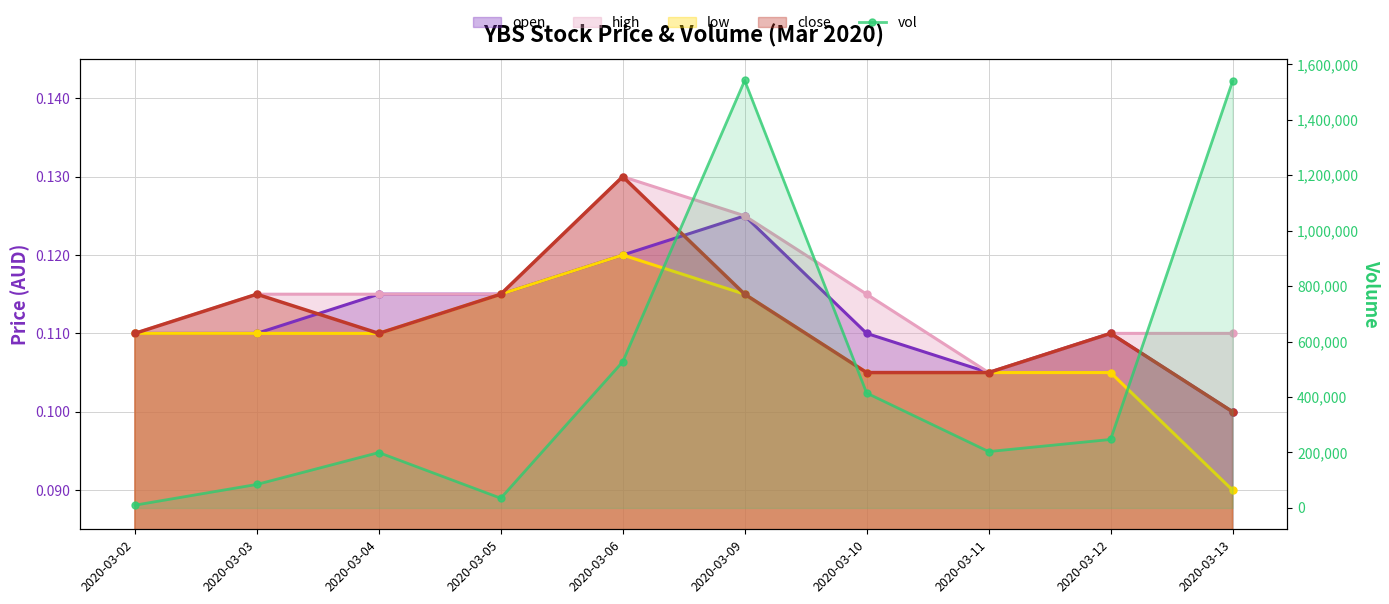

Rank the categories by value from lowest to highest.

2020-03-02, 2020-03-05, 2020-03-03, 2020-03-04, 2020-03-11, 2020-03-12, 2020-03-10, 2020-03-06, 2020-03-13, 2020-03-09